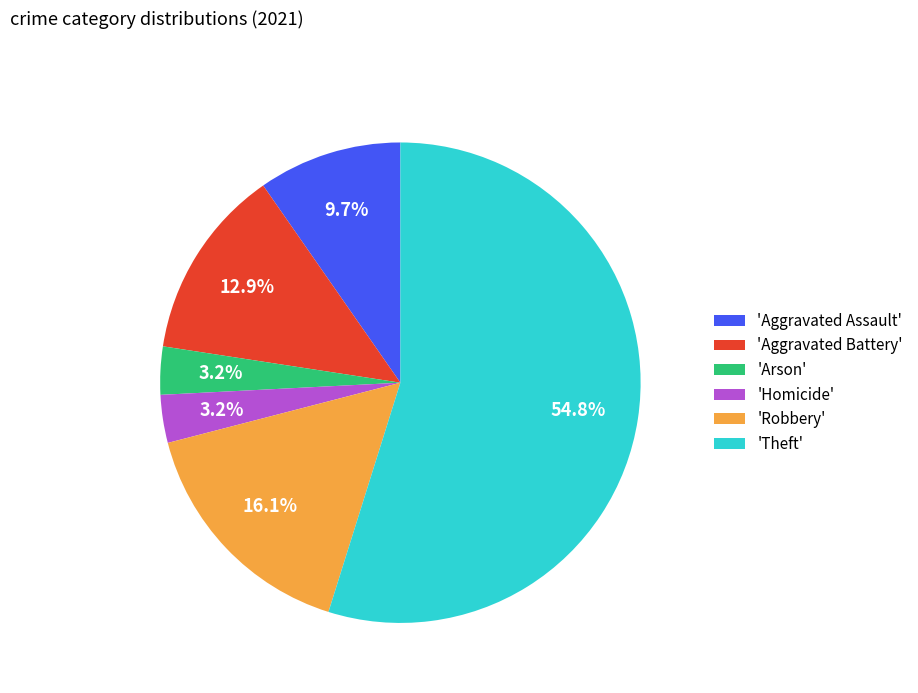

Between 'Theft' and 'Homicide', which is larger?

'Theft'